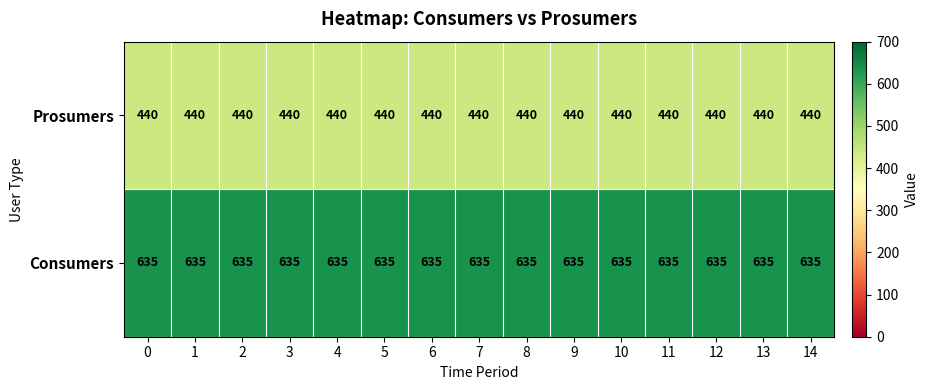

What is the minimum value for Consumers?

635